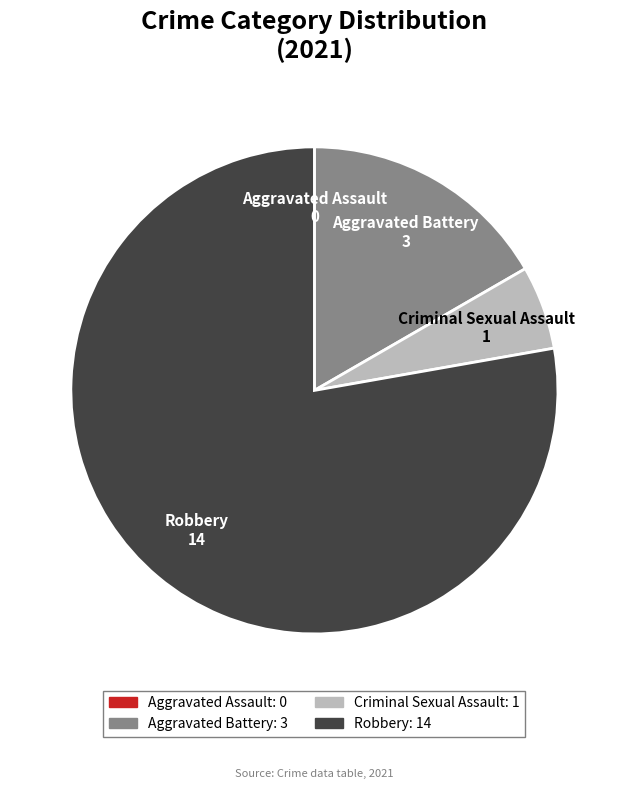

Which has a higher value, Criminal Sexual Assault or Aggravated Battery?

Aggravated Battery